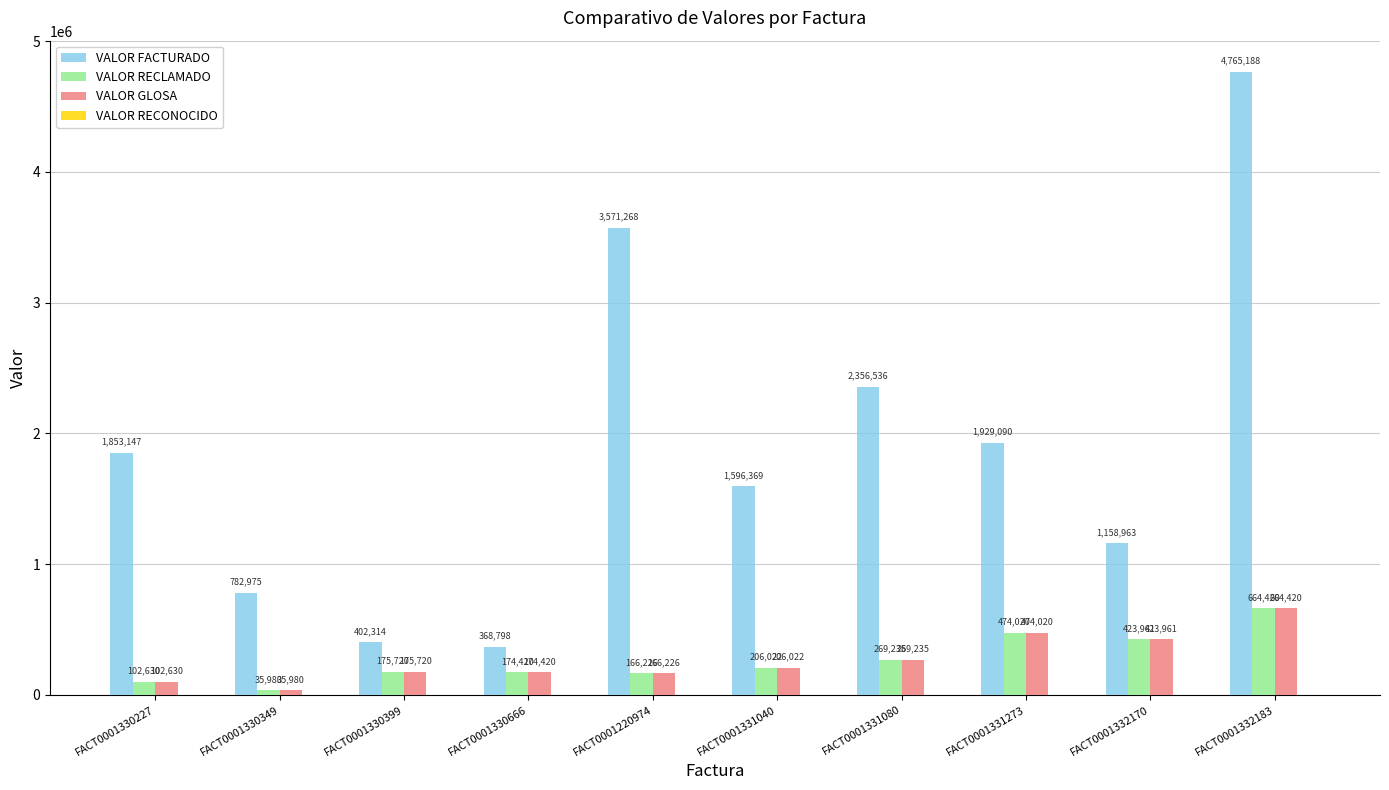

Rank the categories by VALOR FACTURADO value from highest to lowest.

FACT0001332183, FACT0001220974, FACT0001331080, FACT0001331273, FACT0001330227, FACT0001331040, FACT0001332170, FACT0001330349, FACT0001330399, FACT0001330666